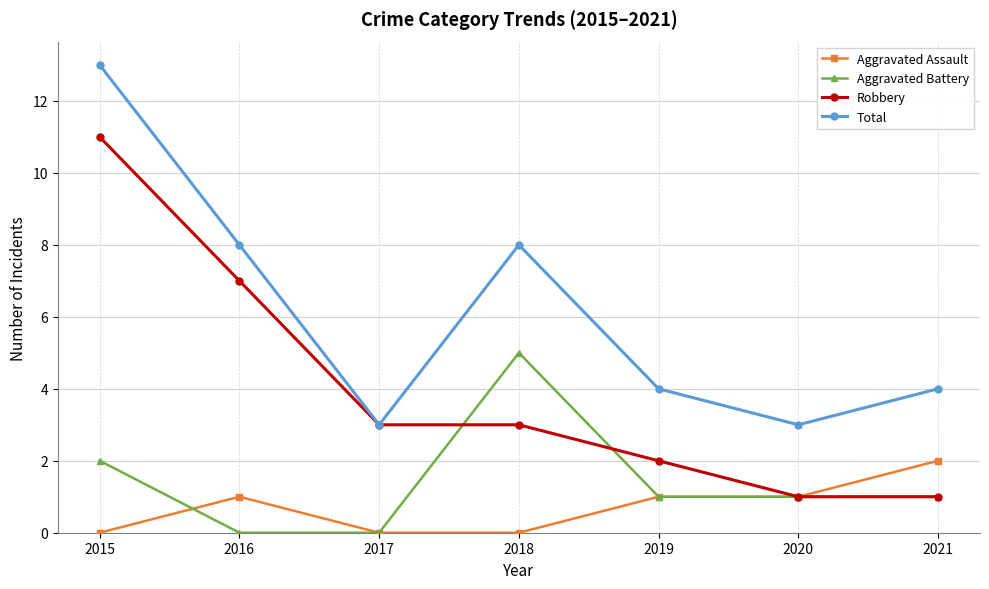

The value of Robbery at 2019 is 2. True or false?

True